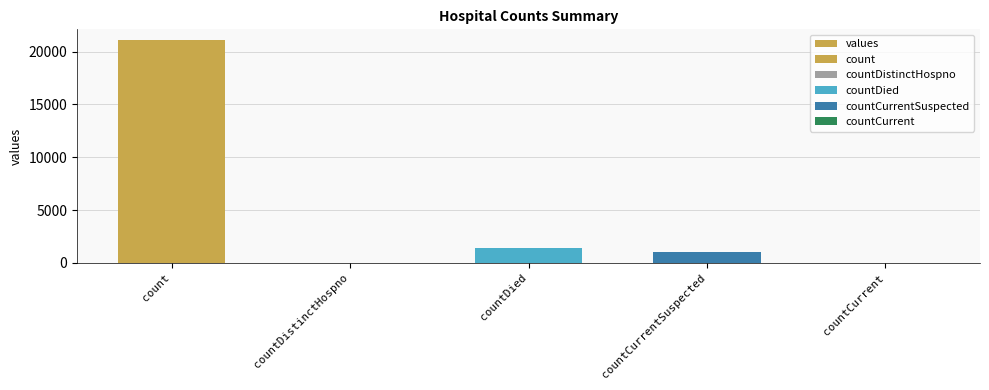

What is the average value?

4692